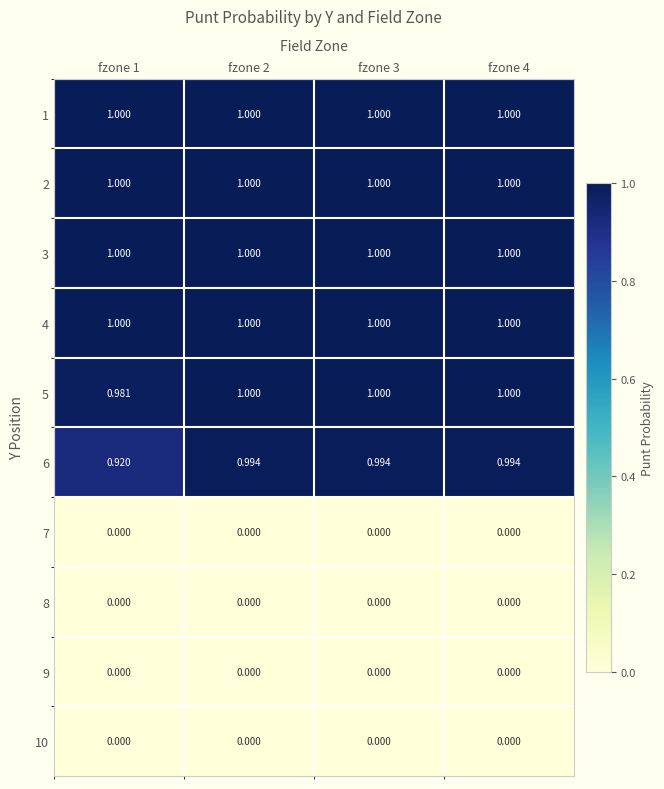

Which series changed the most between fzone 1 and fzone 2?

6